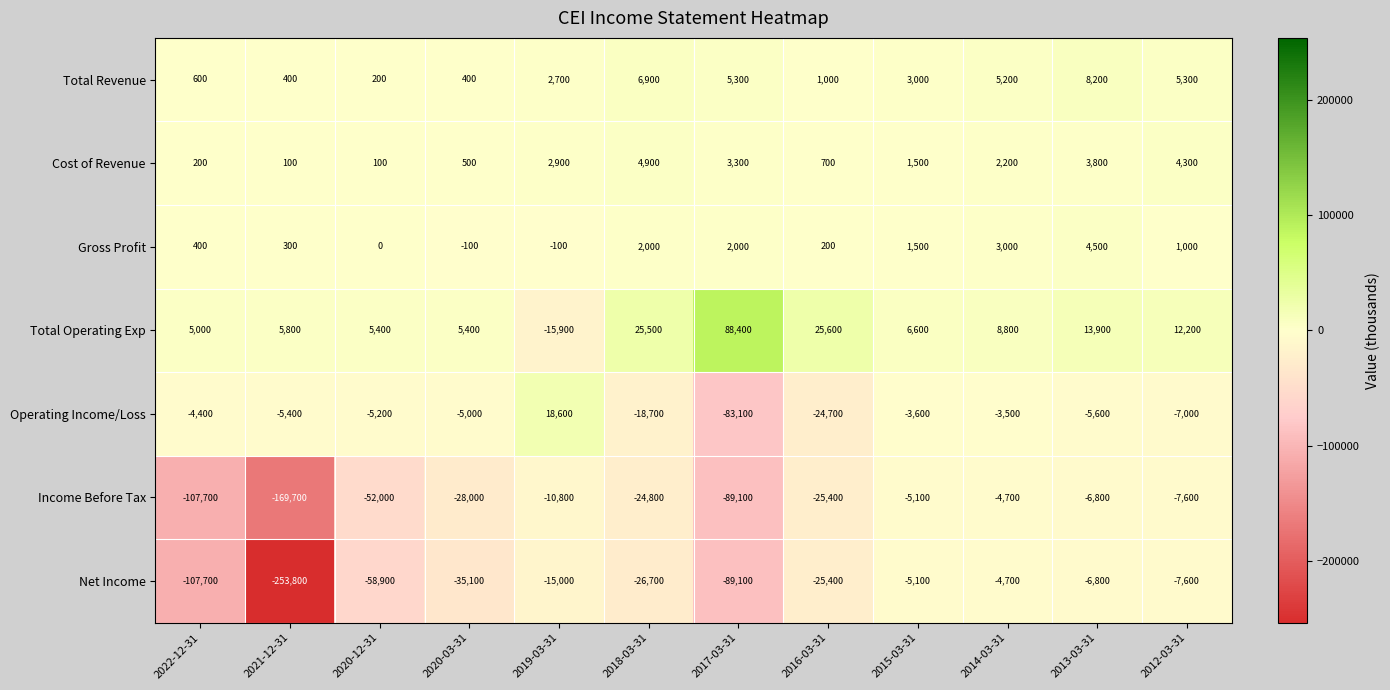

At which category does the chart reach its minimum across all series?

2021-12-31